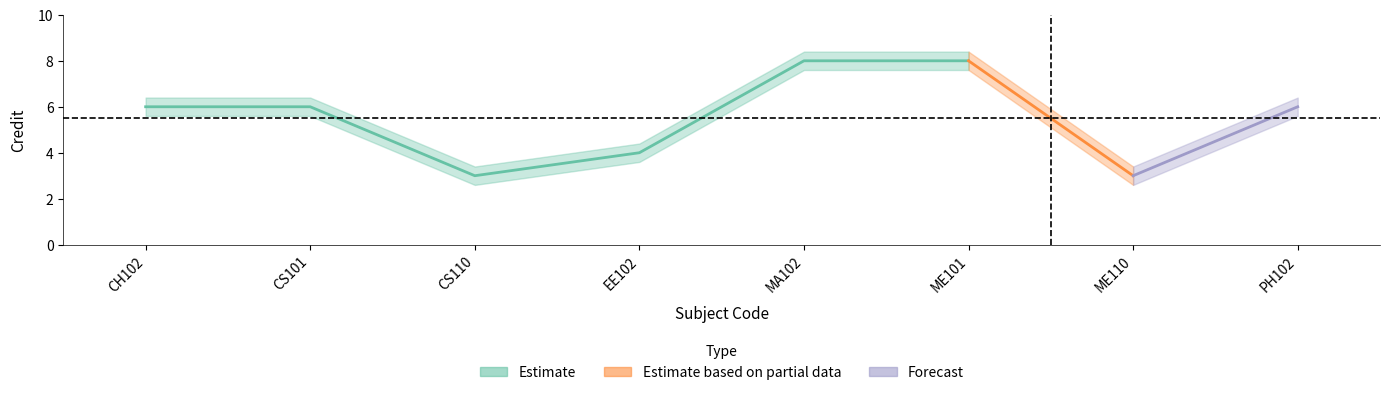

Which label corresponds to the smallest value in the chart?

CS110